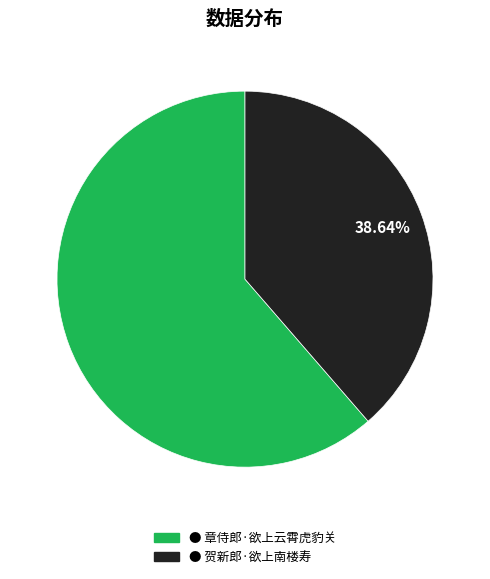

Is there any slice that represents more than half of the pie?

Yes